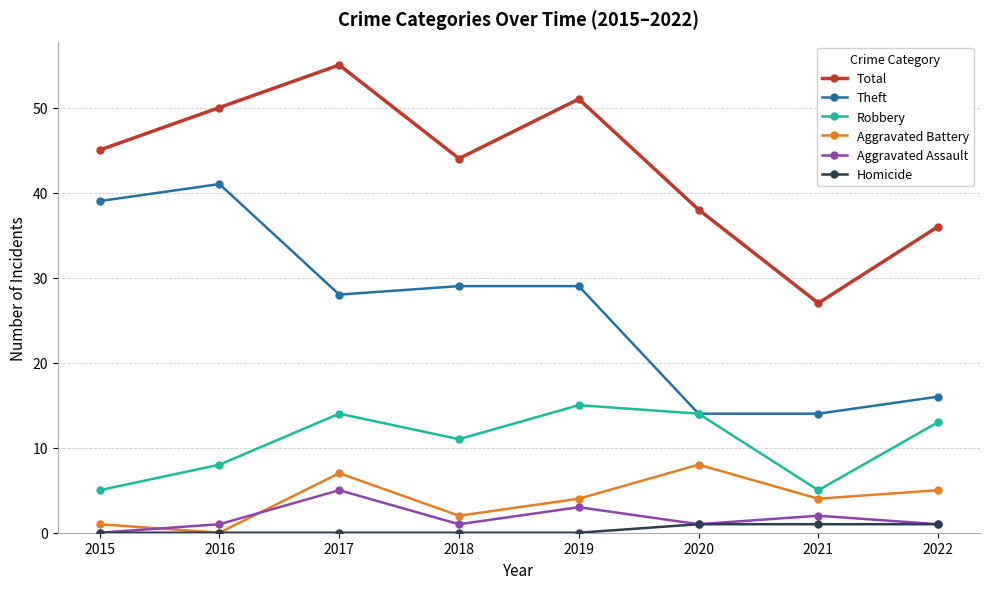

What is the difference between the maximum and minimum values in the Robbery series?

10